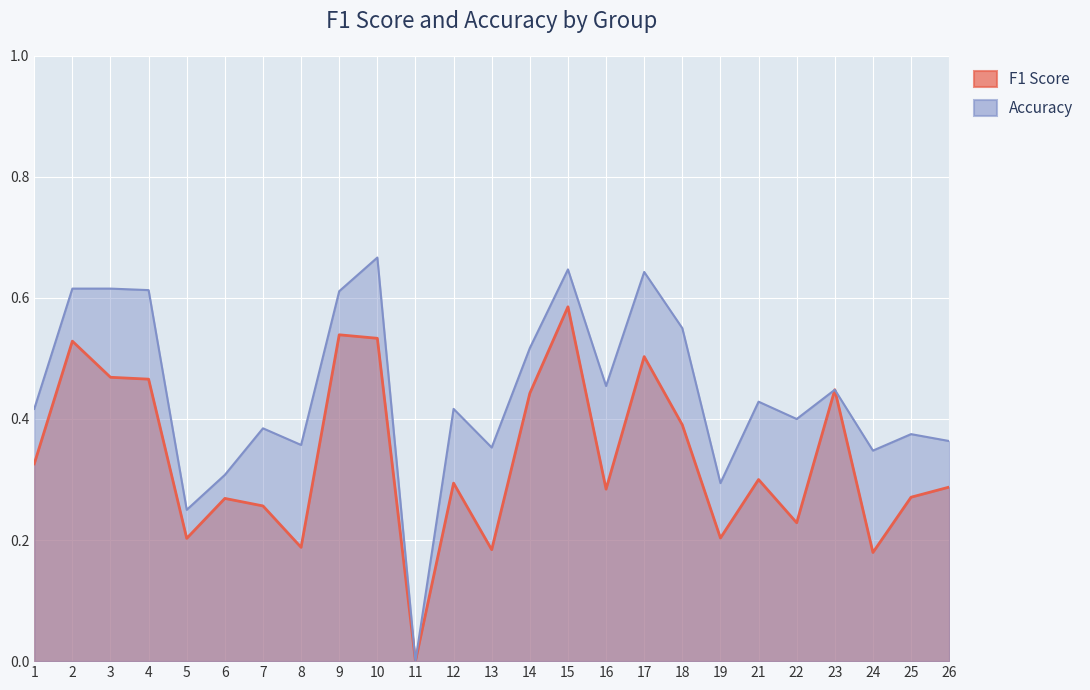

What is the value of the f1 point at the 4th from the left?

0.5